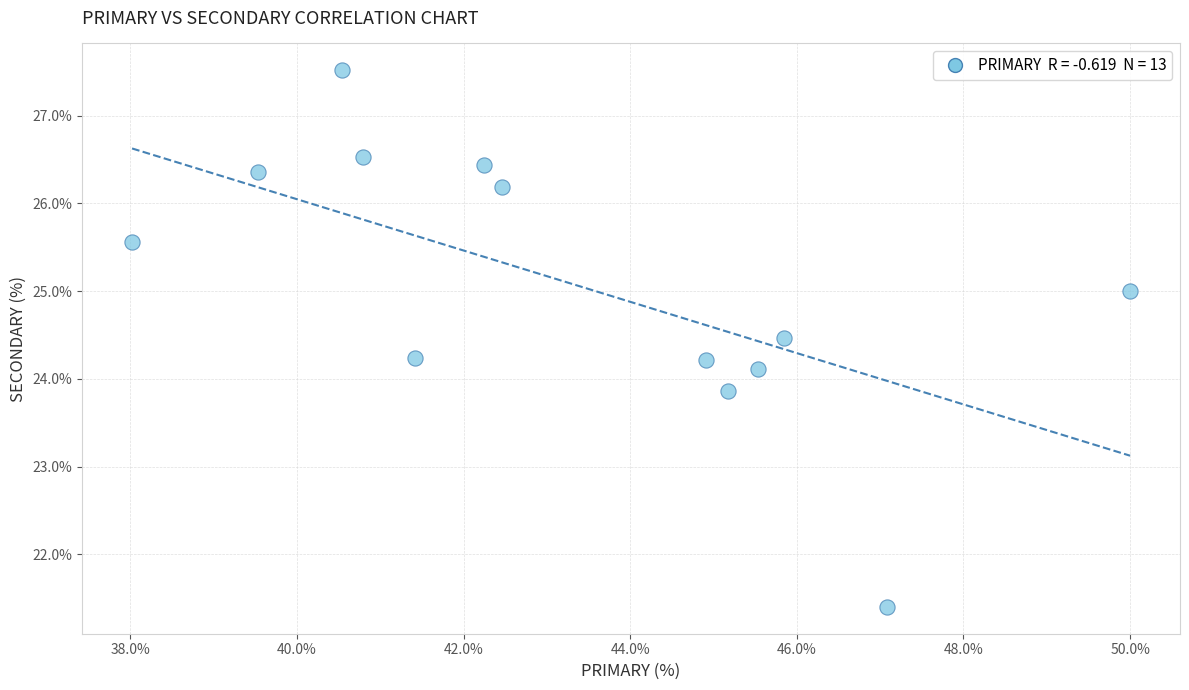

What is the range of X values (max minus min)?

12.0